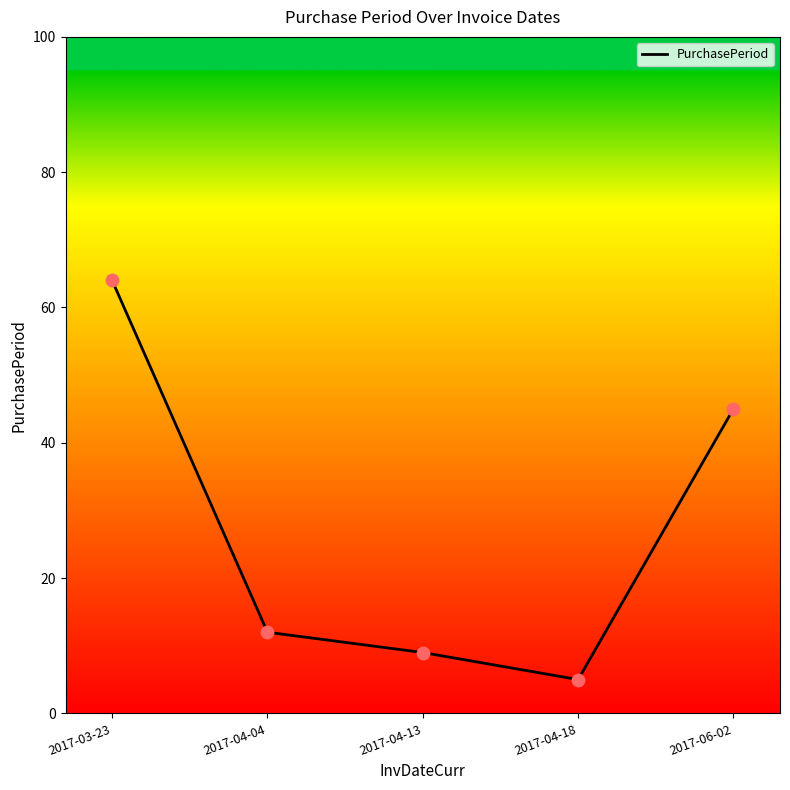

Which has a higher value, 2017-04-18 or 2017-03-23?

2017-03-23